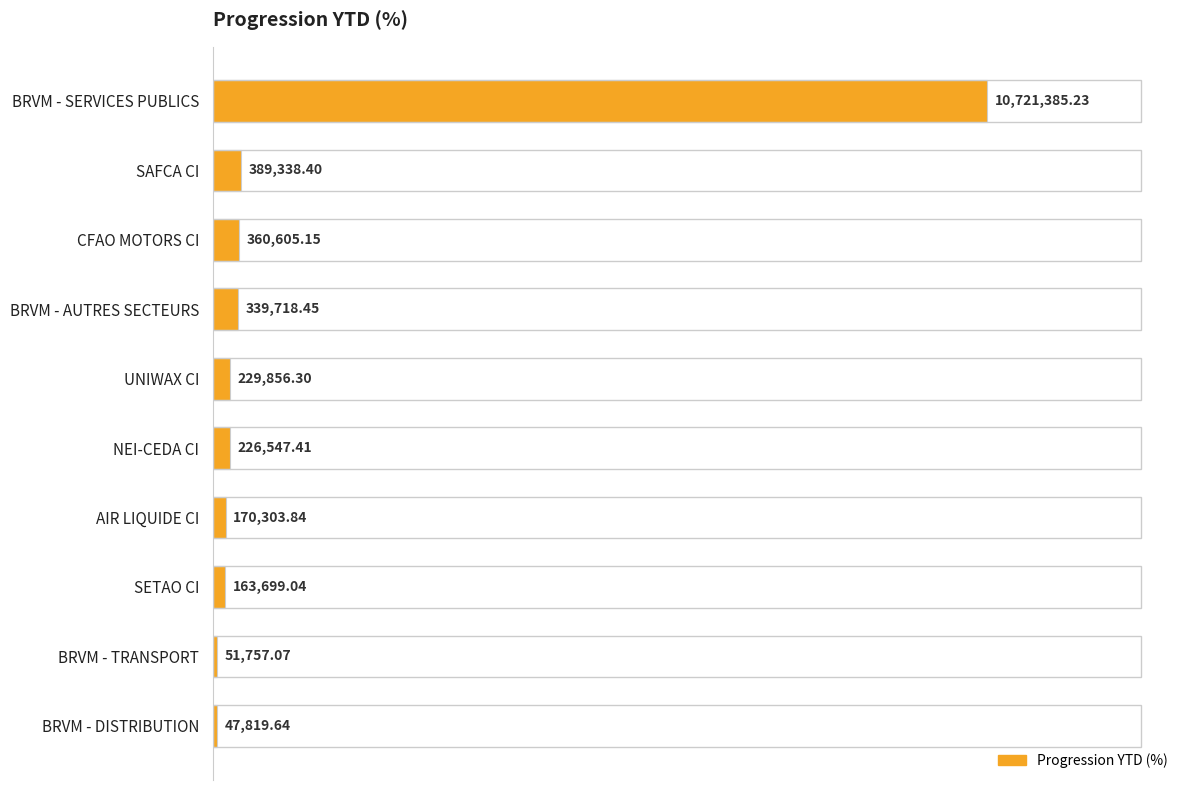

Are the bars horizontal?

Yes